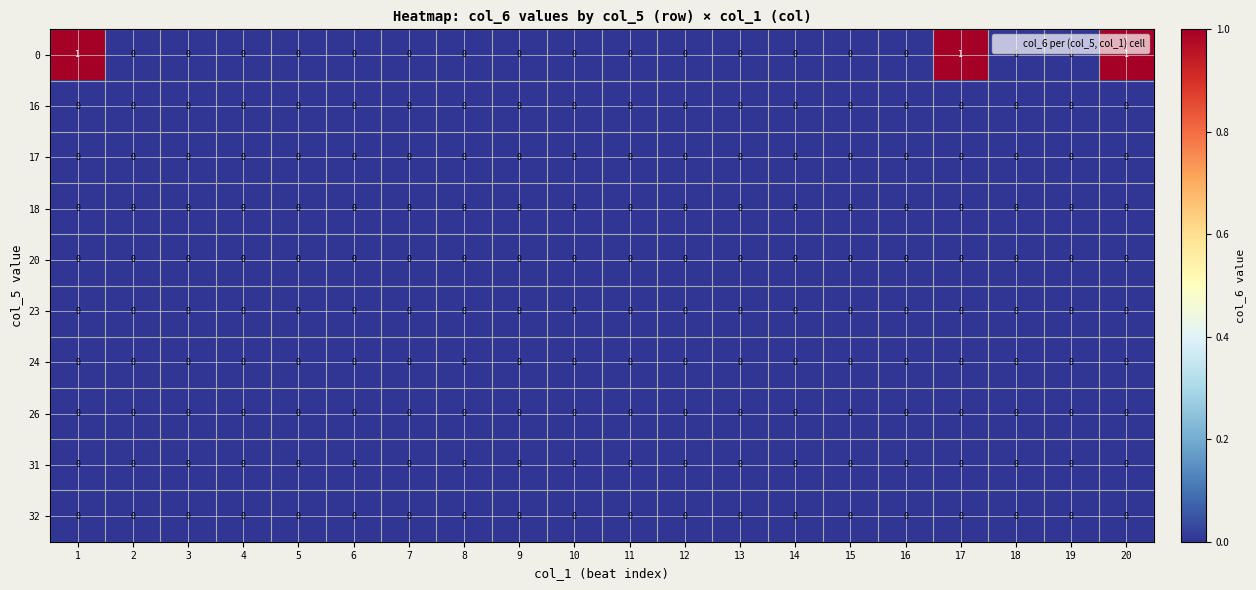

The value of 26 at 13 is 0. True or false?

True